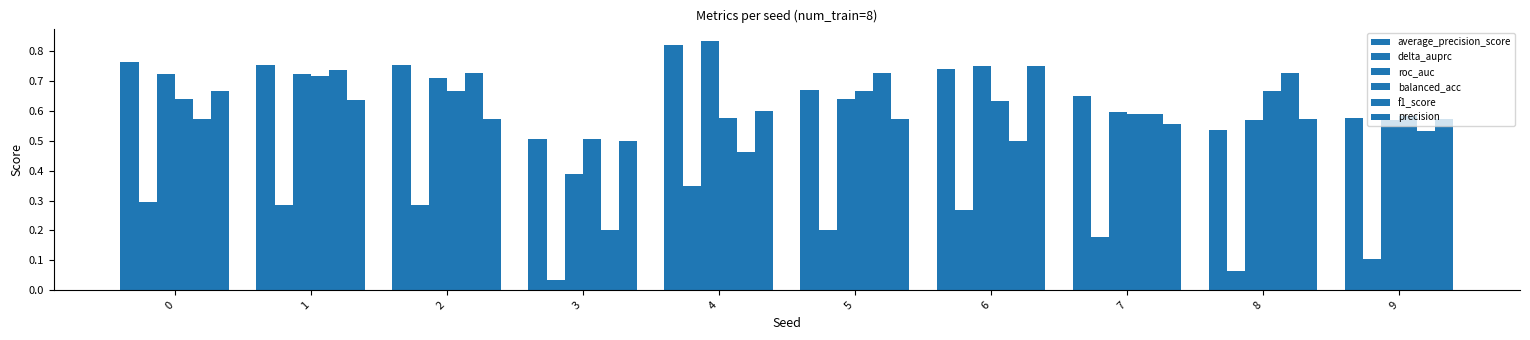

How many bars are there in each group?

6